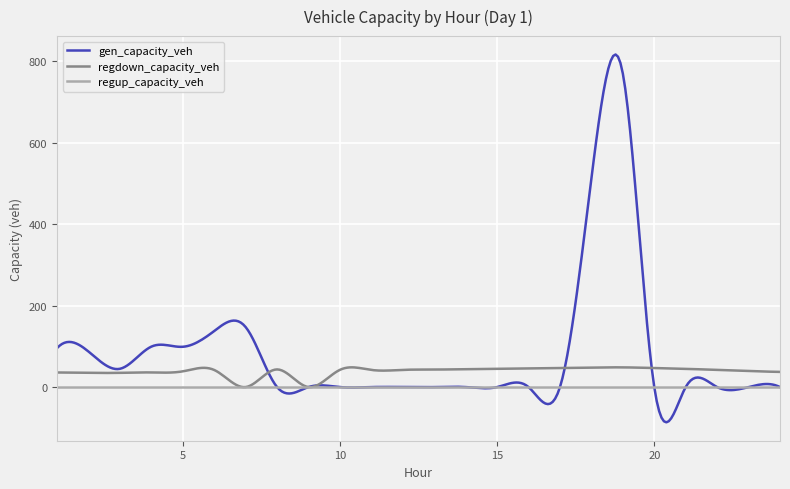

Rank the series by their maximum value, from lowest to highest.

regup_capacity_veh, regdown_capacity_veh, gen_capacity_veh